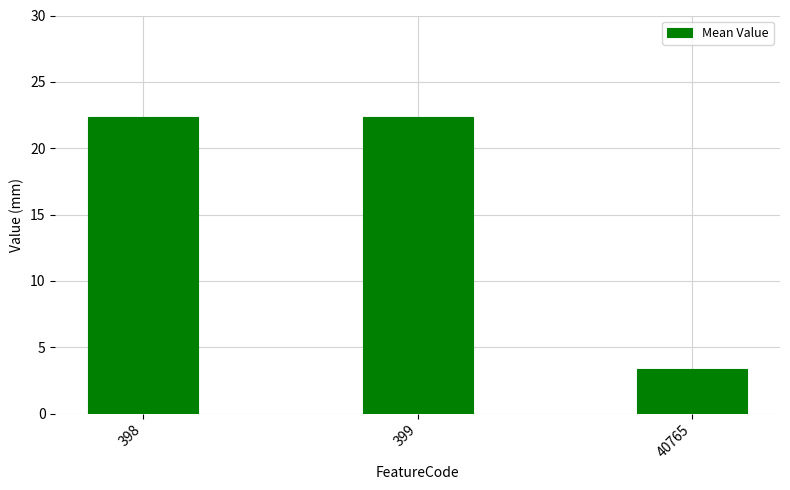

What is the value of the 3rd bar from the left?

3.3